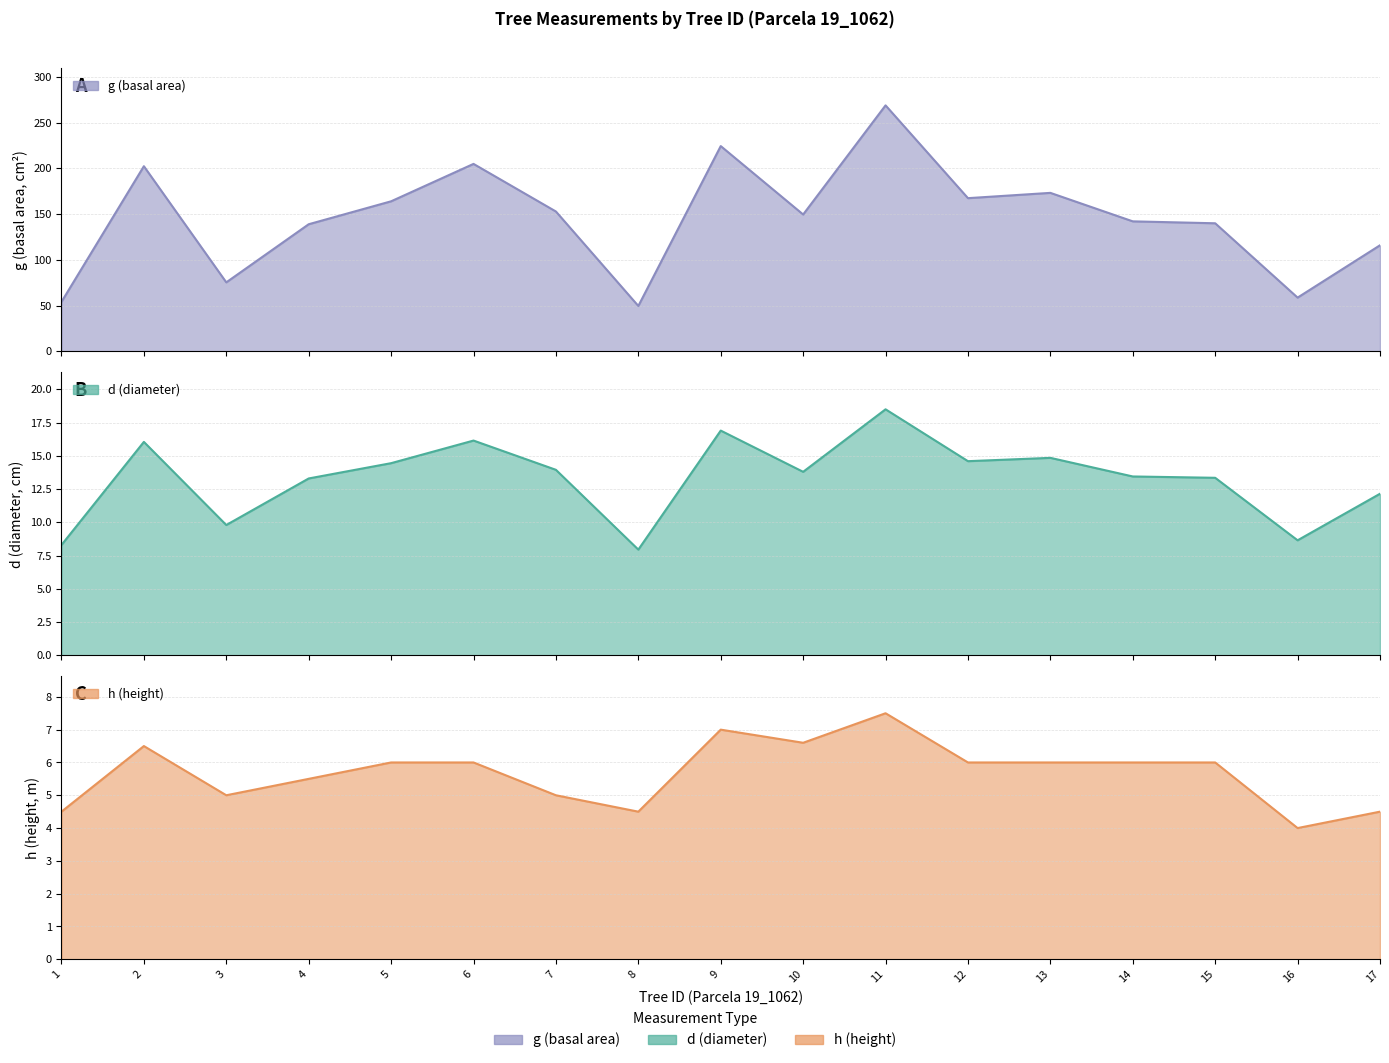

Where is h nearest to the value 5?

3